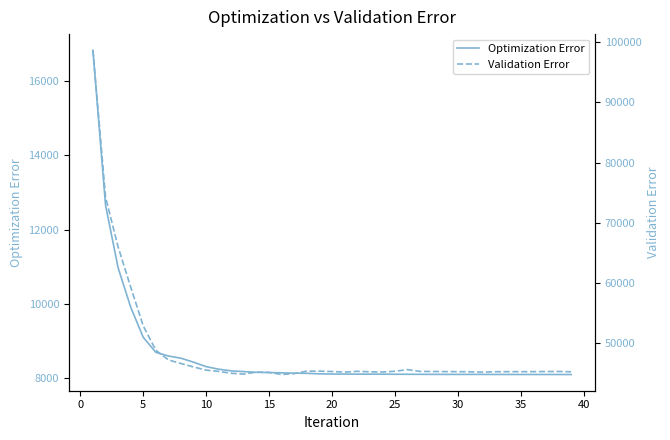

Reading left to right, list all the values displayed in this chart.

Optimization Error: 16836.5	12660.8	10968.3	9904.5	9089.0	8684.2	8585.3	8525.4	8418.3	8298.3	8229.4	8183.5	8164.5	8145.4	8138.5	8131.9	8122.9	8118.4	8103.6	8098.9	8097.1	8096.1	8095.0	8094.4	8092.7	8092.4	8090.8	8089.6	8089.1	8088.9	8088.9	8088.8	8087.4	8087.1	8086.9	8086.7	8086.5	8086.3	8085.8
Validation Error: 98668.7	74292.3	66007.2	59326.5	52855.7	48820.4	47217.7	46607.9	46045.2	45514.4	45309.3	44993.5	44862.0	45183.3	45140.9	44788.5	44942.2	45352.0	45345.0	45285.9	45192.0	45318.0	45241.1	45205.0	45330.4	45597.3	45299.7	45293.7	45271.2	45266.1	45241.5	45188.1	45254.1	45263.2	45262.1	45267.6	45282.7	45296.0	45241.9